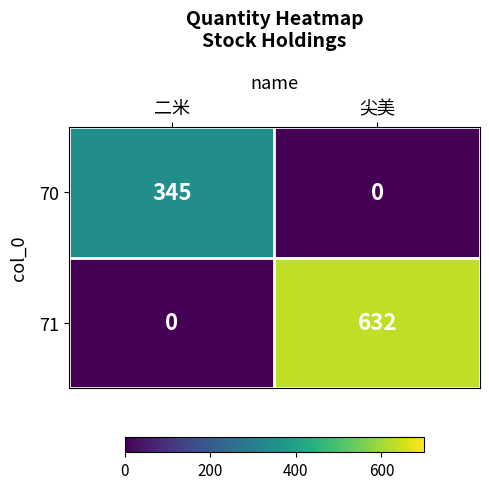

The 70 series shows 538 at 二米. True or false?

False